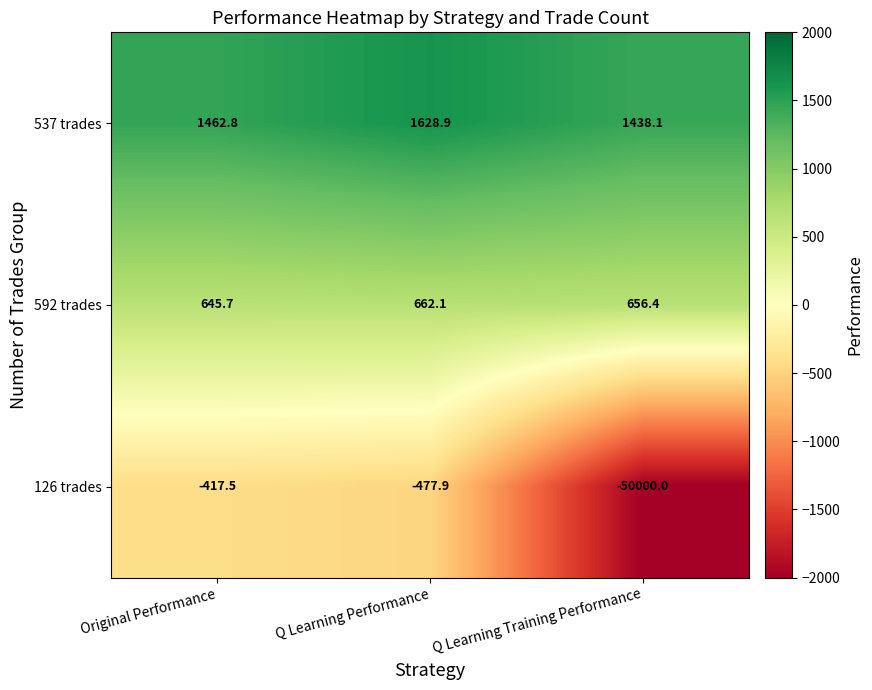

At which label does 592 trades reach its minimum?

Original Performance